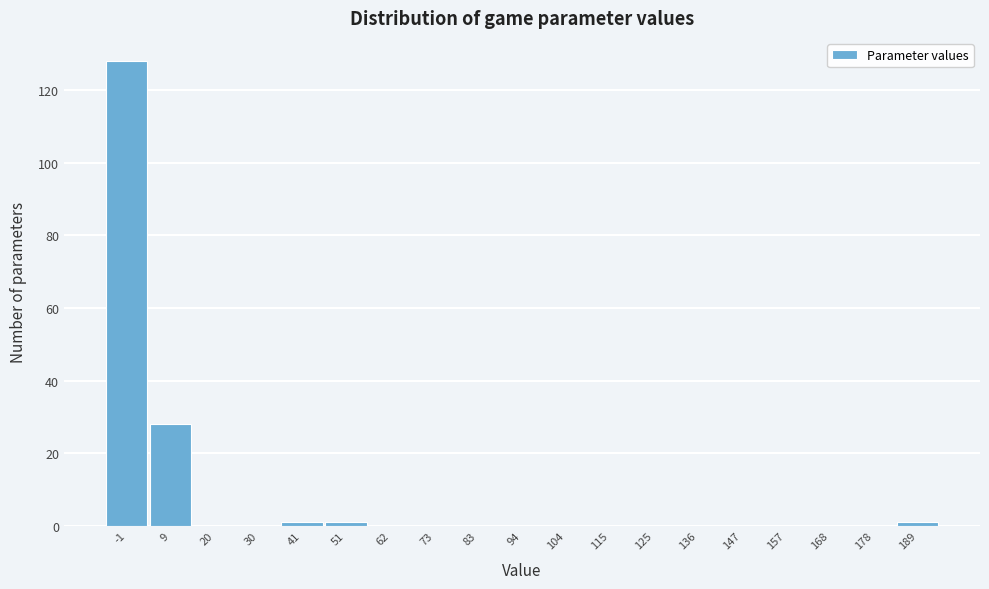

Reading left to right, transcribe all the data shown in this chart.

-1=128	9=28	20=0	30=0	41=1	51=1	62=0	73=0	83=0	94=0	104=0	115=0	125=0	136=0	147=0	157=0	168=0	178=0	189=1